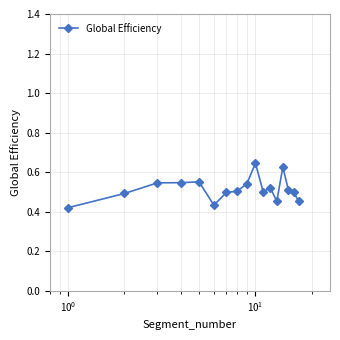

How many values are between 0 and 1?

17